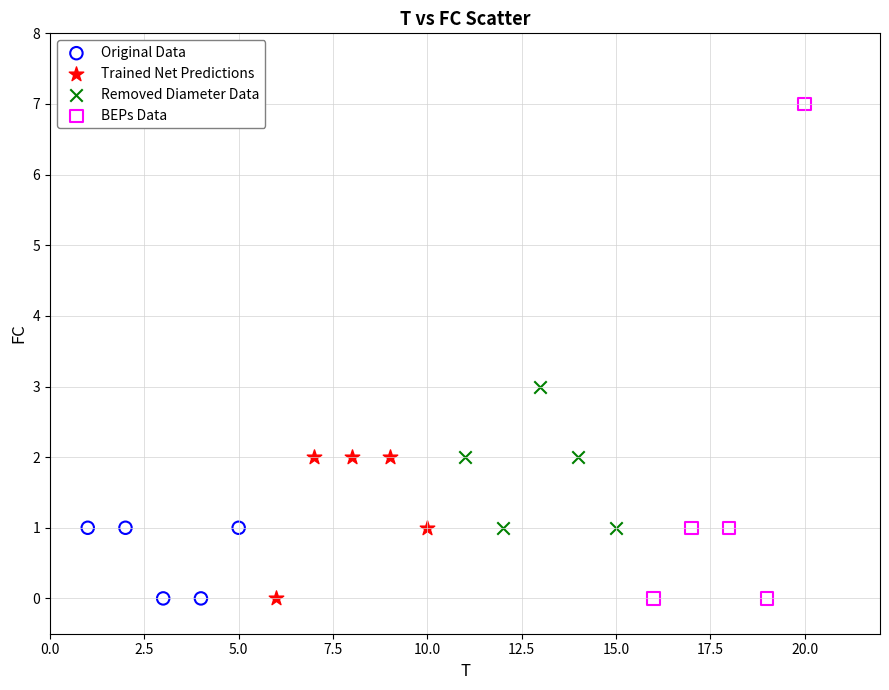

Which series contains the highest Y value?

BEPs Data